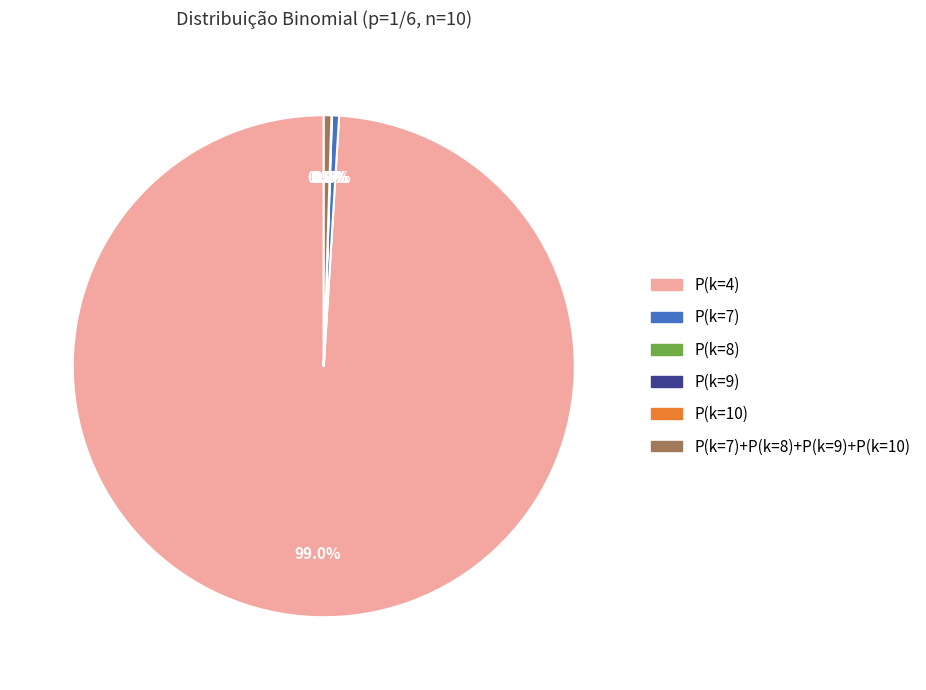

Is there a majority slice in this chart?

Yes